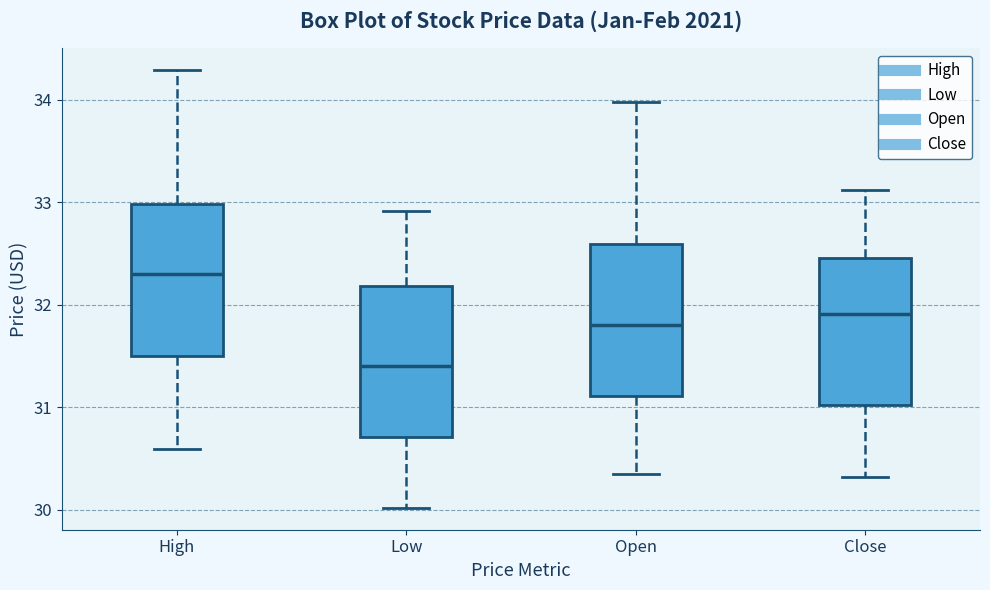

Reading left to right, read every box against the y-axis: the position of its median line, the range the box covers, and the ends of its whiskers. The values are not printed on the chart, so give them approximately, as read against the axis.

High: median 32.3, box 31.5 to 33.0, whiskers 30.6 to 34.3
Low: median 31.4, box 30.7 to 32.2, whiskers 30.0 to 32.9
Open: median 31.8, box 31.1 to 32.6, whiskers 30.4 to 34.0
Close: median 31.9, box 31.0 to 32.5, whiskers 30.3 to 33.1